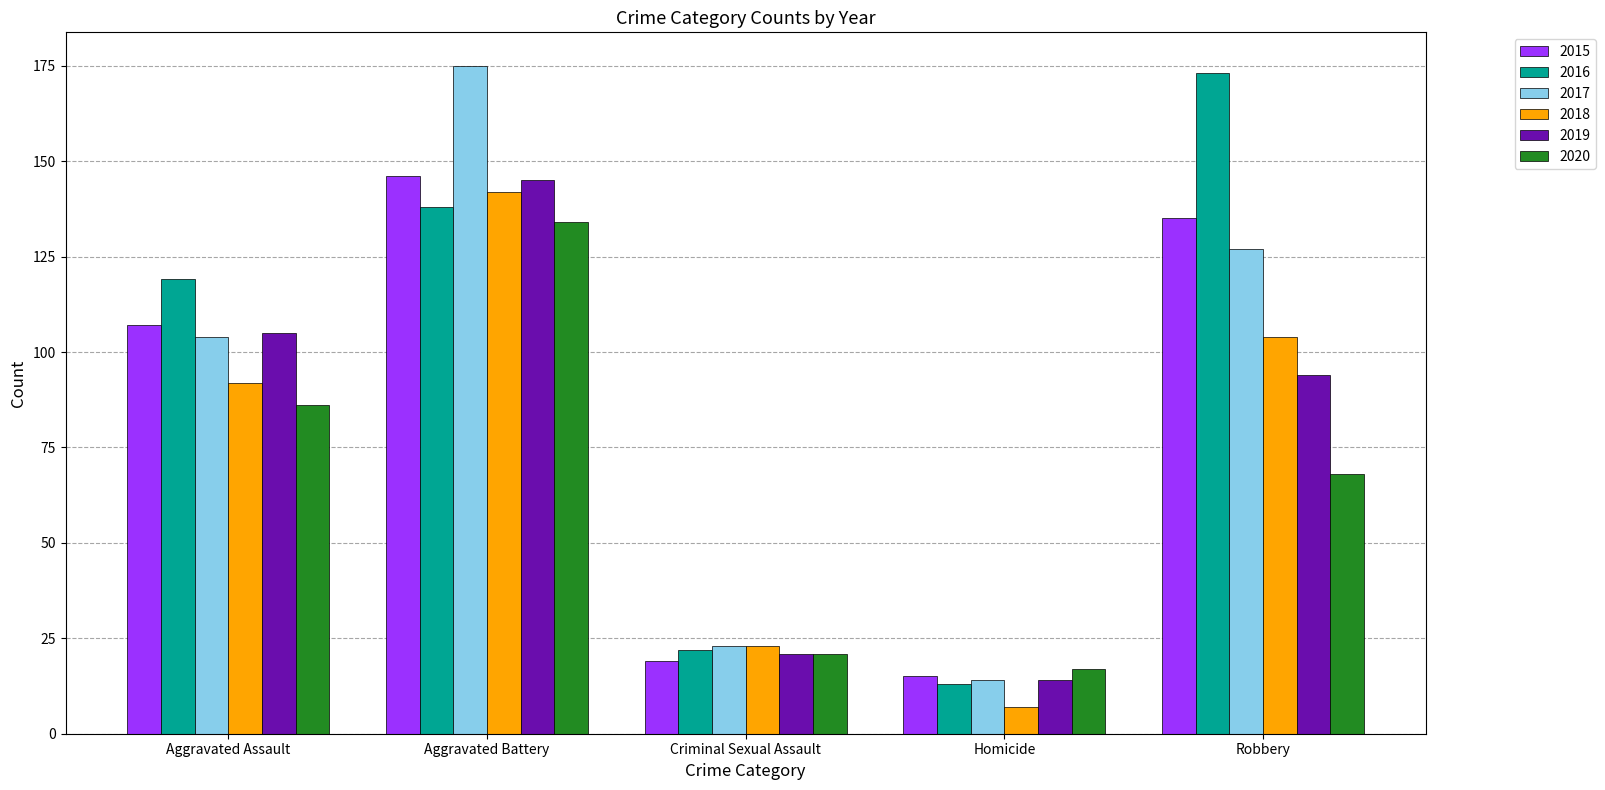

What is the average value of the 2019 series?

76